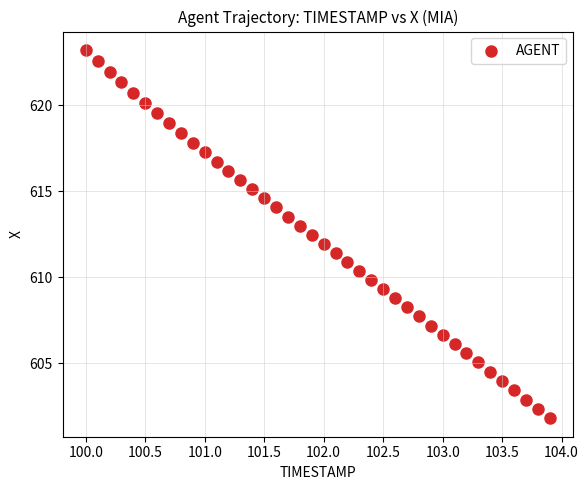

What is the range of X values (max minus min)?

3.9